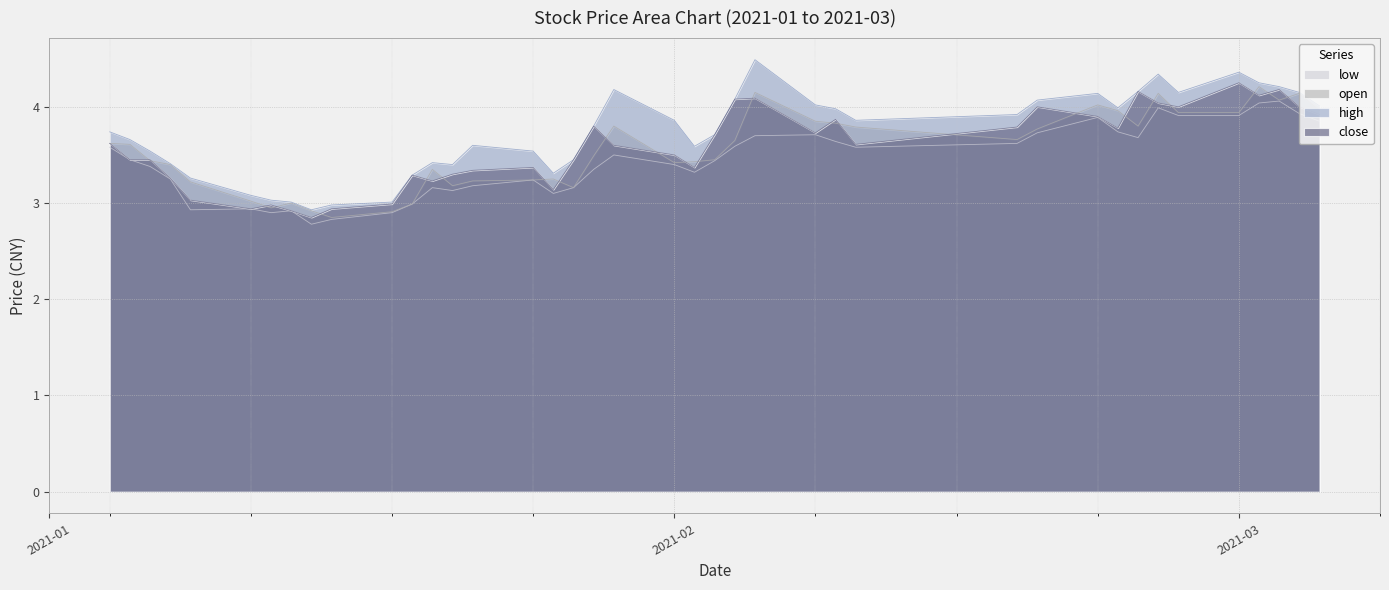

What is the difference between the second highest and second lowest values in the open series?

1.2